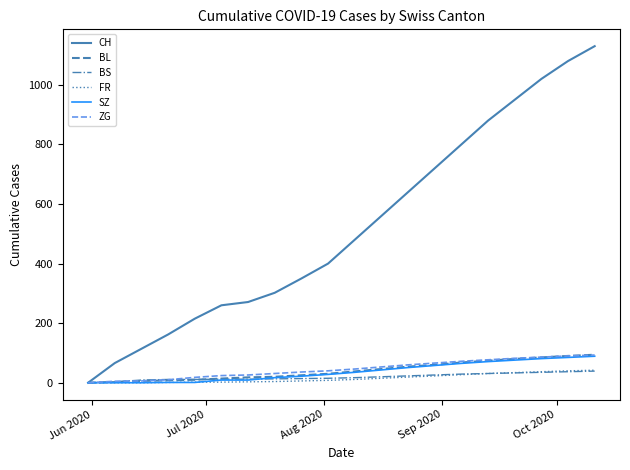

Which series has the largest total across all categories?

CH